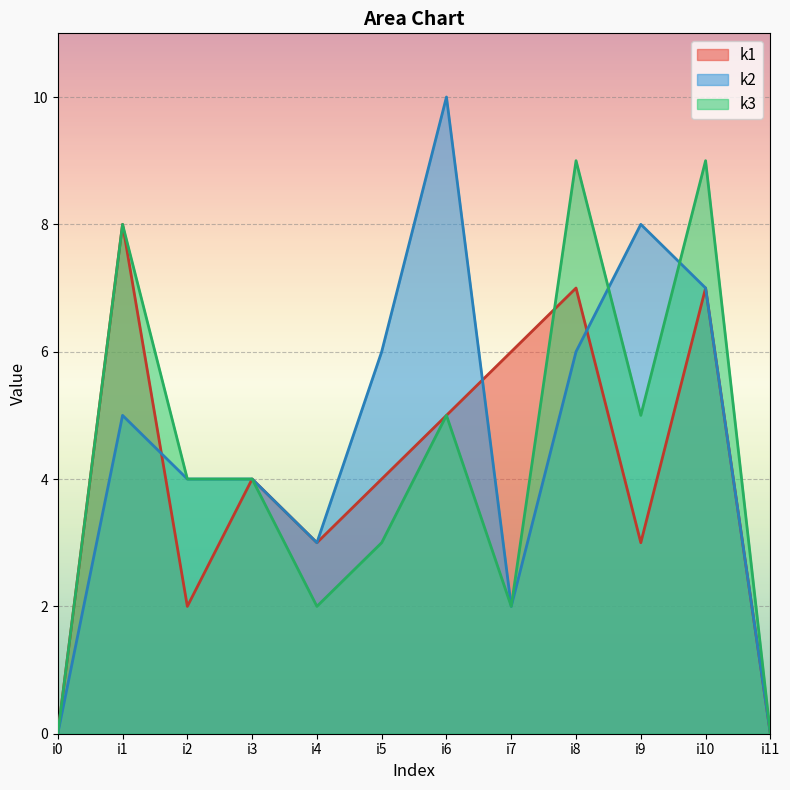

At i11, list the series in order from smallest to largest.

k1, k2, k3